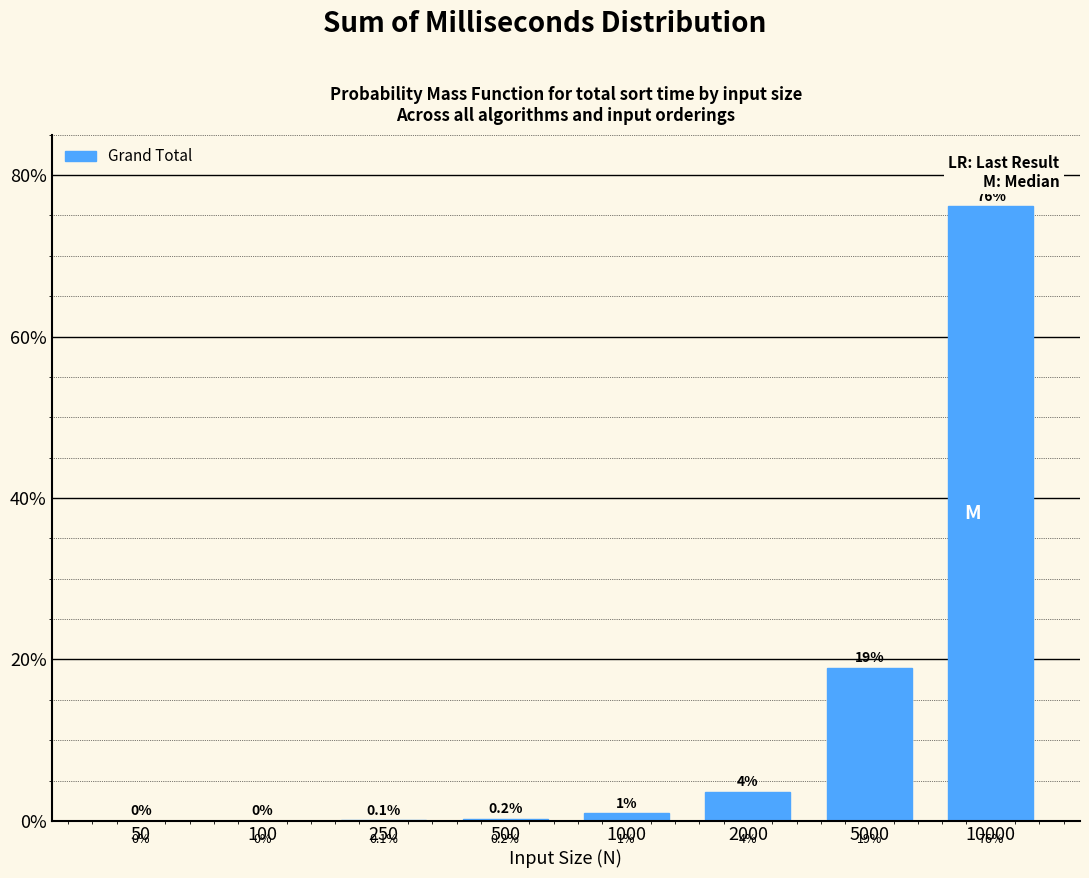

Which label corresponds to the largest value in the chart?

10000